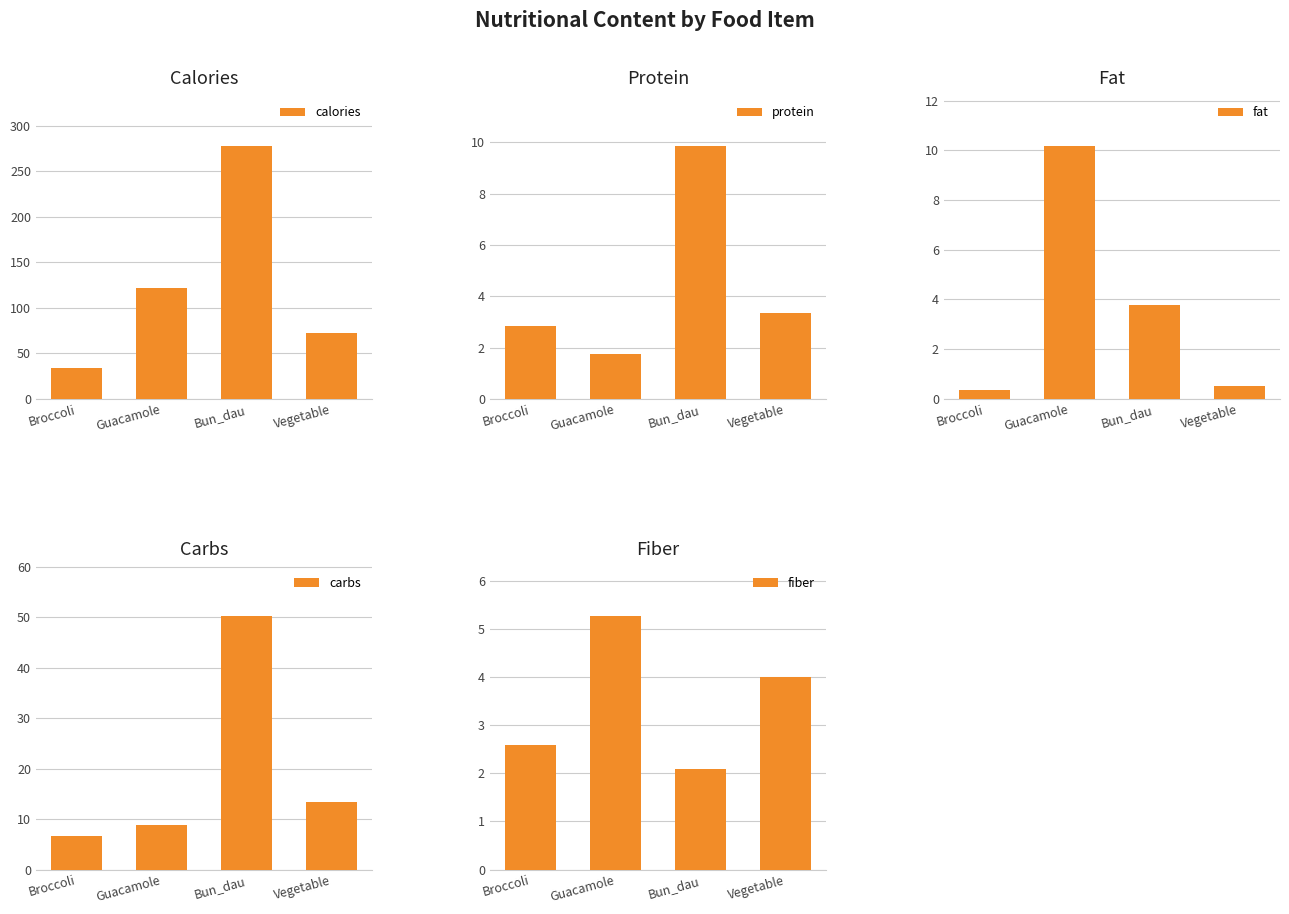

What is the label of the 1st bar from the left?

Broccoli